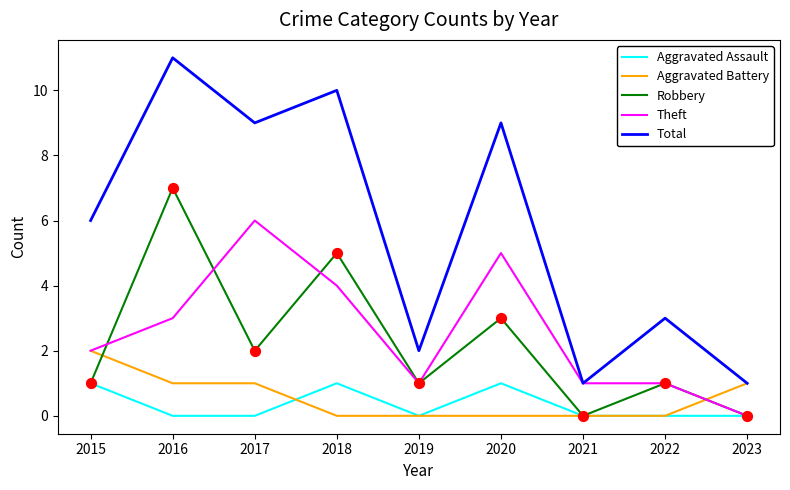

Which series has the widest spread of values?

Total